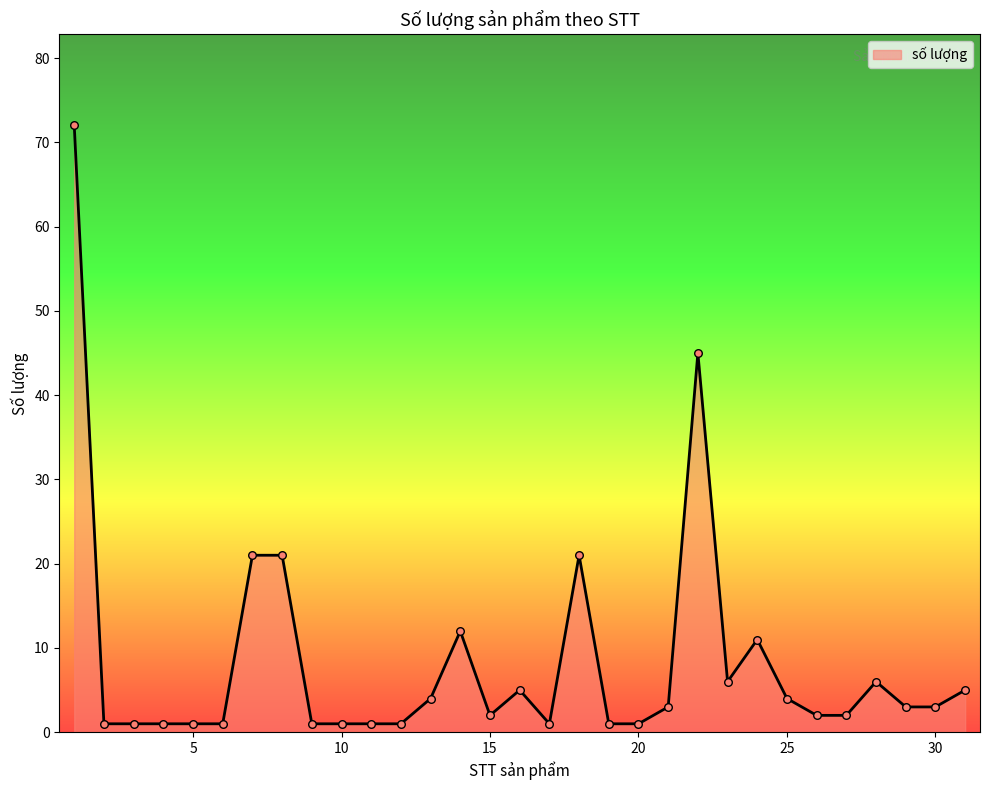

What is the difference between the maximum and minimum values?

71